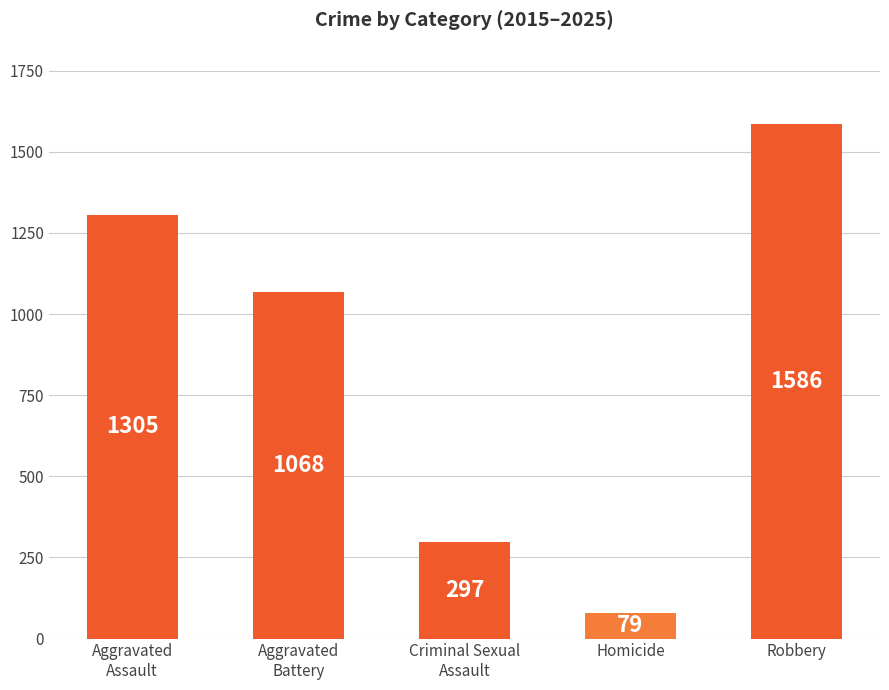

How many values are between 297 and 1305?

3